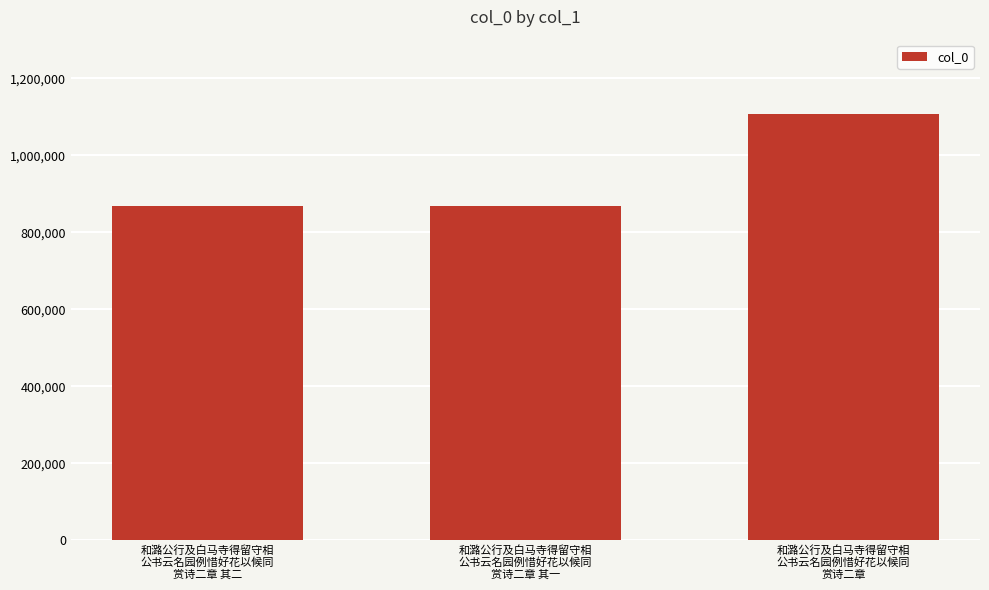

True or false: the data shows 1107730 at 和潞公行及白马寺得留守相
公书云名园例惜好花以候同
赏诗二章.

True